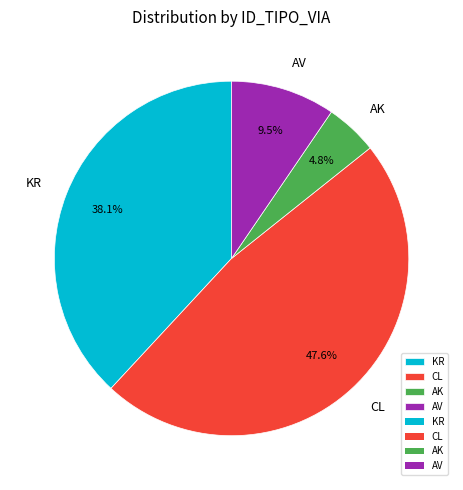

How much of the chart is everything except CL?

52.4%